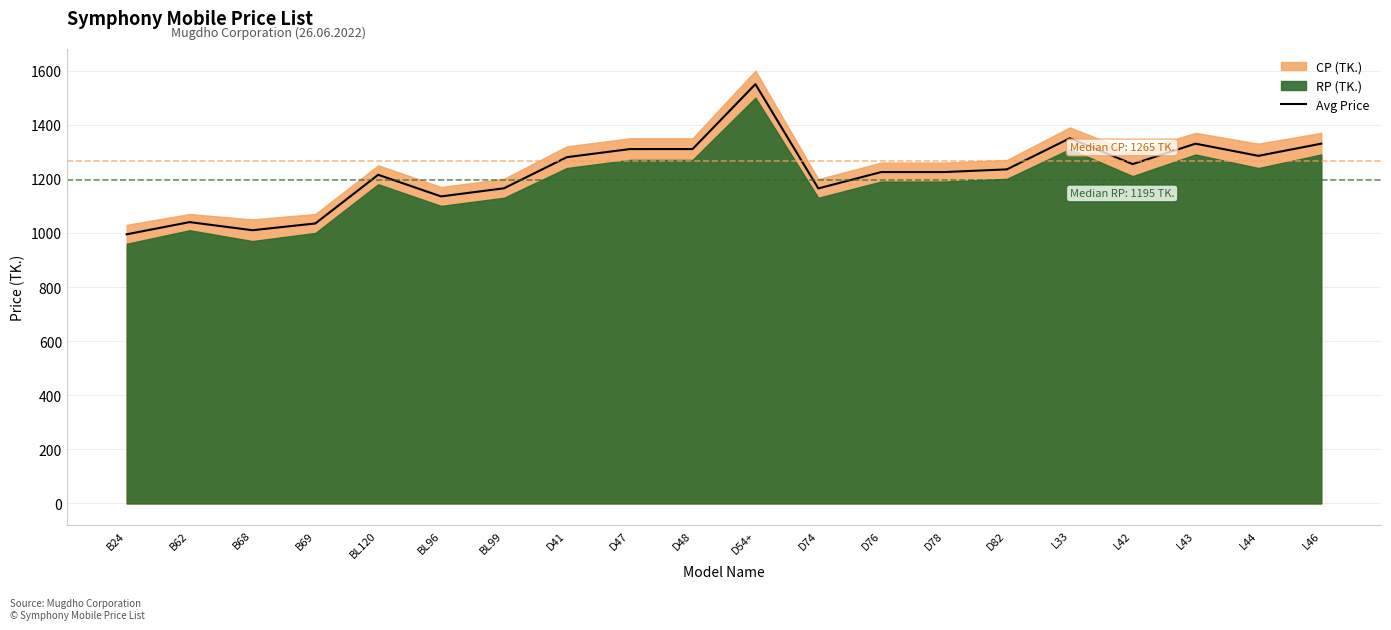

Reading left to right, list all the values displayed in this chart.

995.0	1040.0	1010.0	1035.0	1215.0	1135.0	1165.0	1280.0	1310.0	1310.0	1550.0	1164.5	1225.0	1225.0	1235.0	1350.0	1254.5	1330.0	1285.0	1330.0